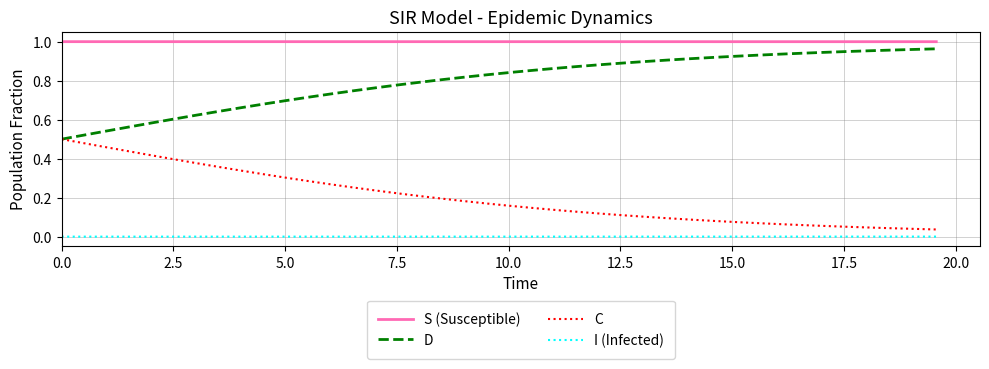

Rank the series by their average value, from highest to lowest.

S (Susceptible), D, C, I (Infected)